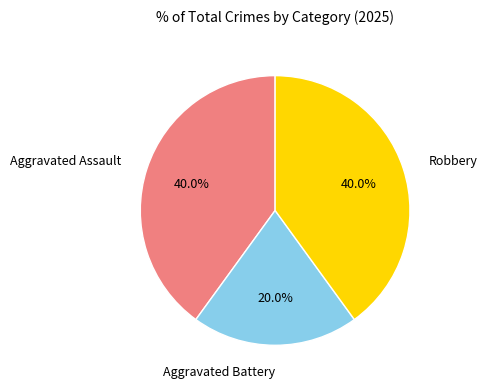

What is the ratio of the value at Aggravated Assault to the value at Aggravated Battery?

2.0